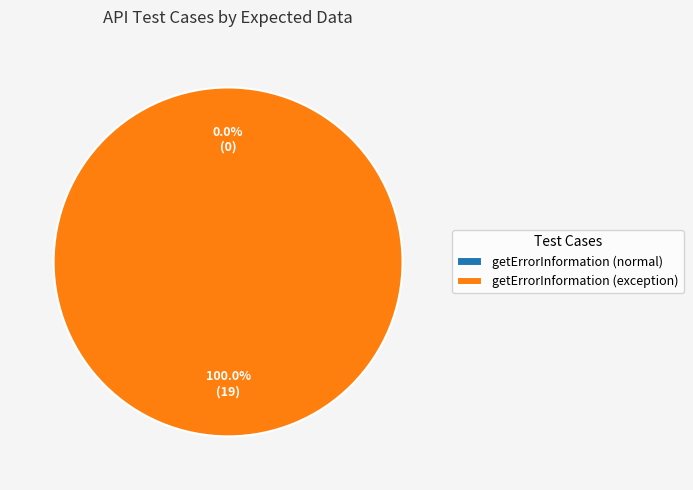

Is it true that getErrorInformation (exception) is 99% of the pie?

False